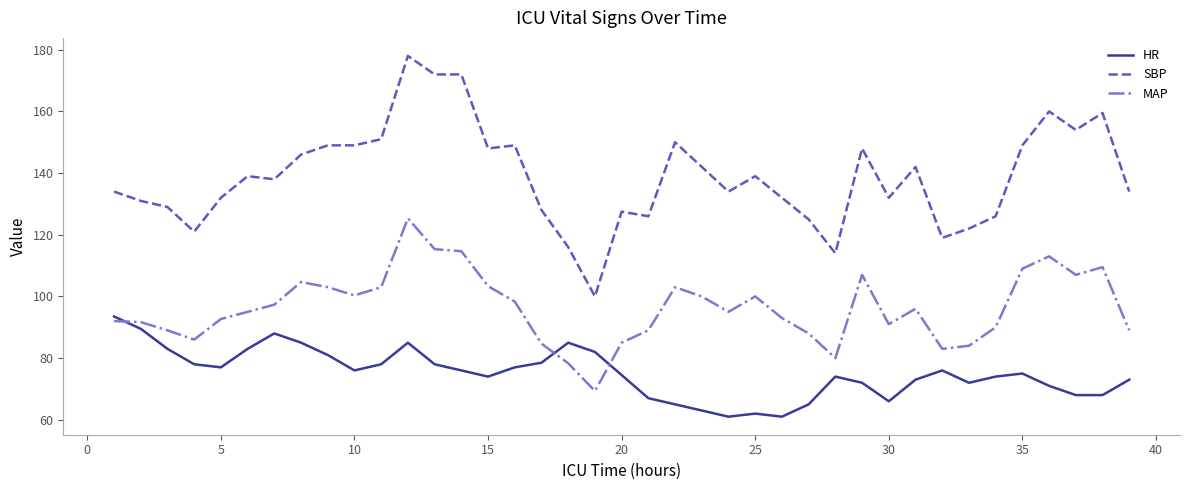

What is the smallest value displayed?

61.0